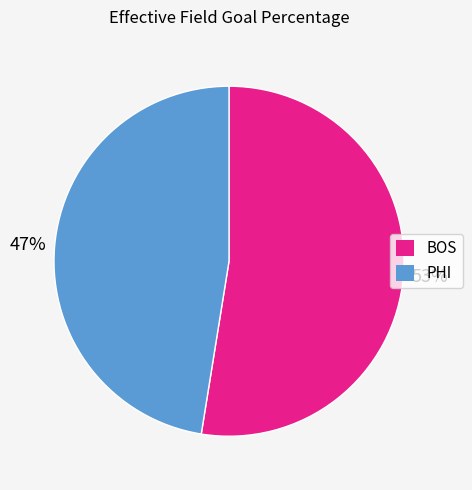

Which has a higher value, BOS or PHI?

BOS